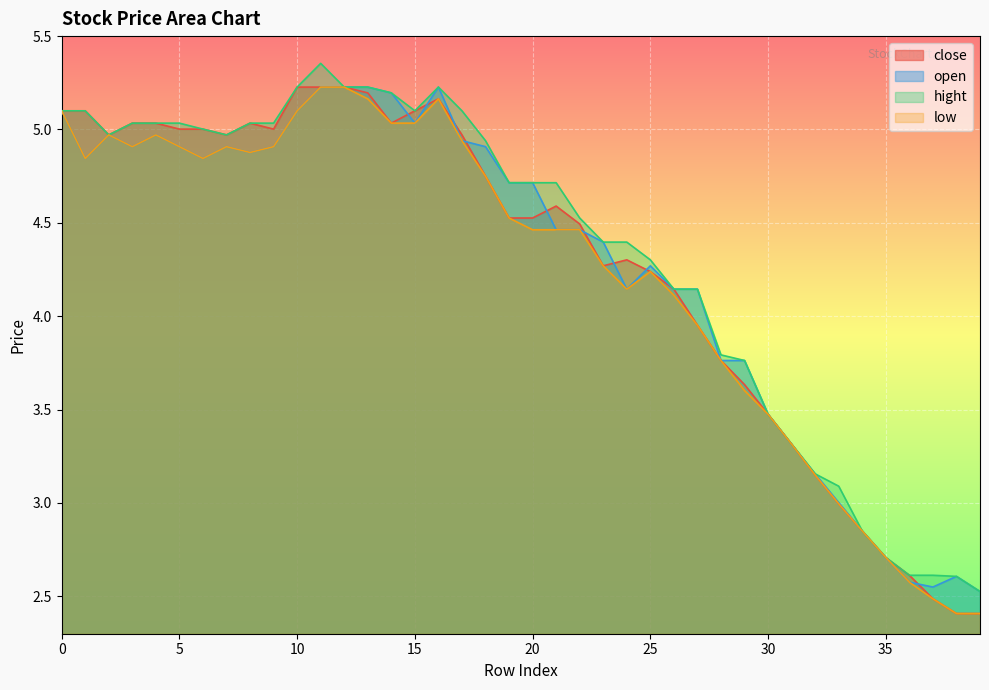

How many data points in low are less than 4?

13